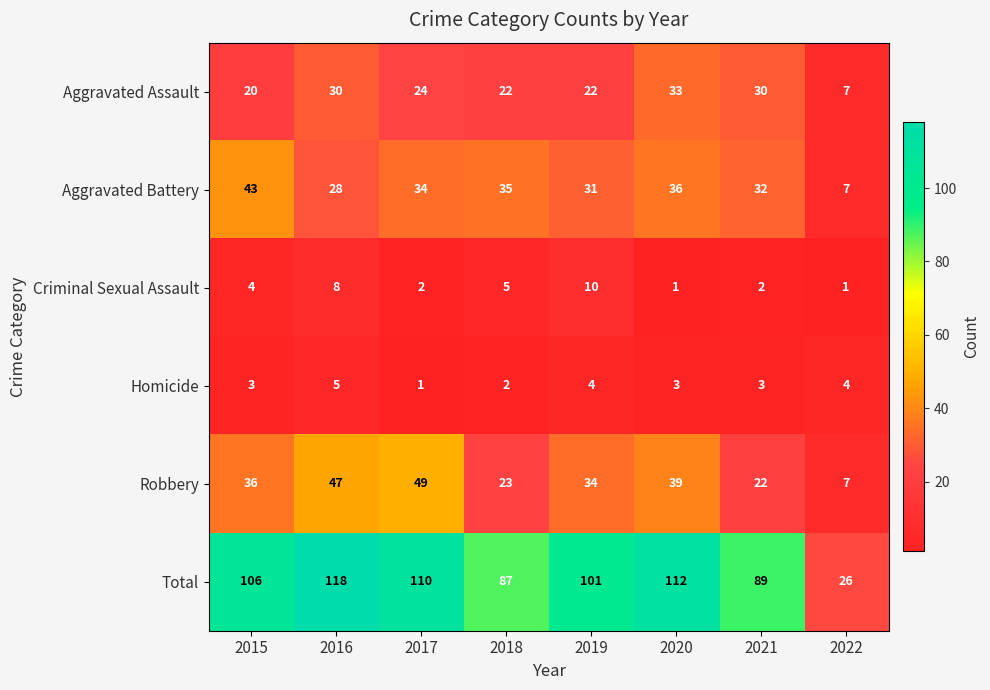

Rank the series by their maximum value, from lowest to highest.

Homicide, Criminal Sexual Assault, Aggravated Assault, Aggravated Battery, Robbery, Total